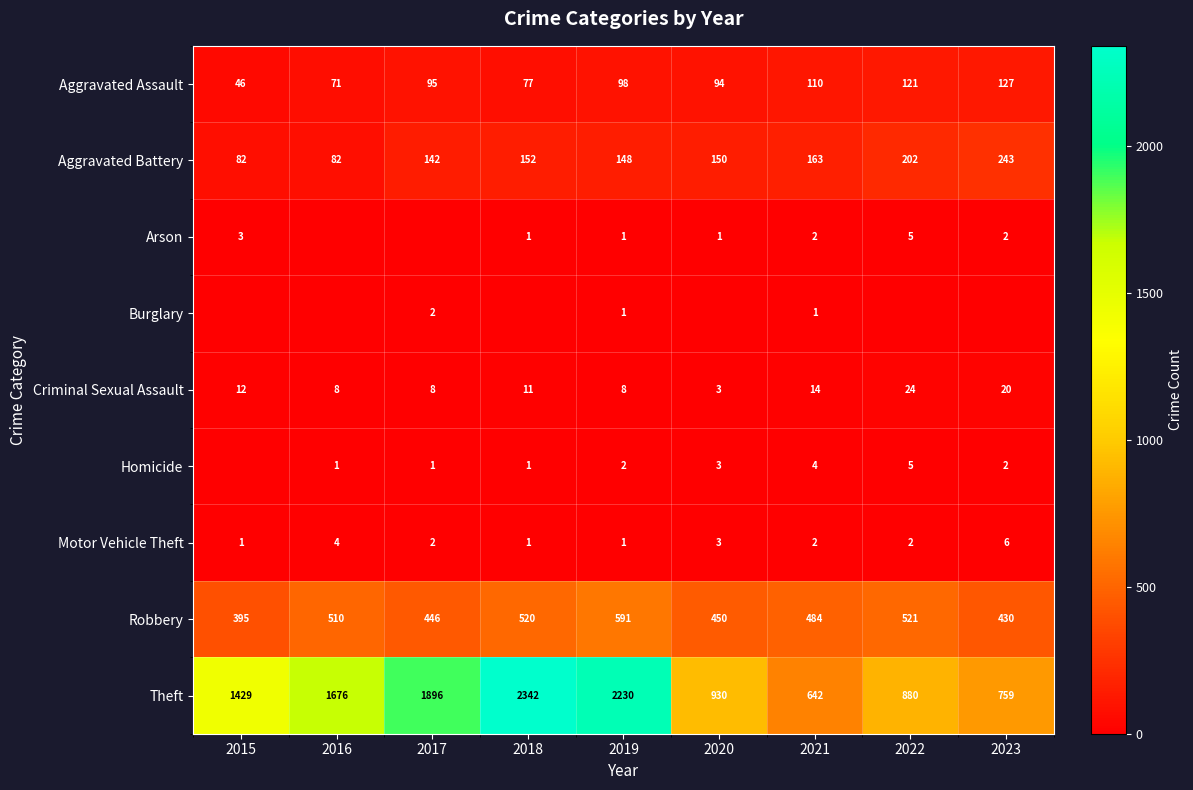

What is the total value across all series at 2020?

1634